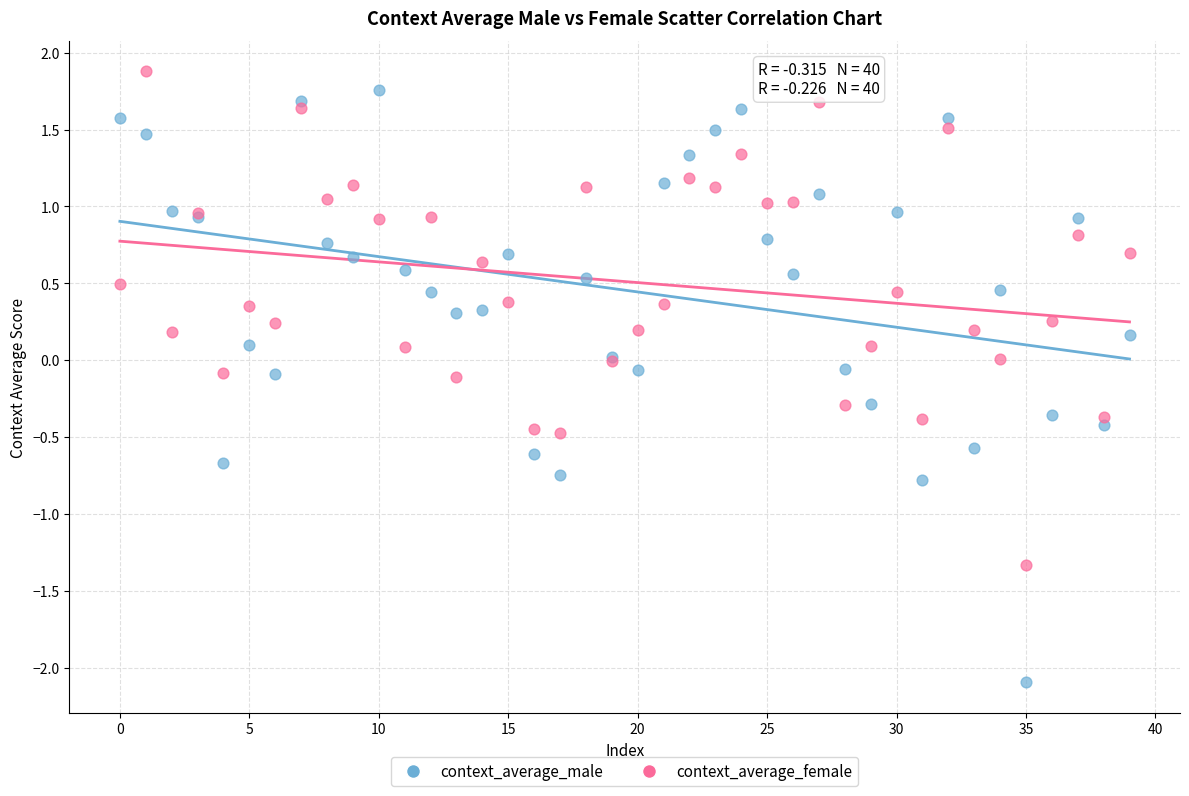

Which series contains the lowest Y value?

context_average_male